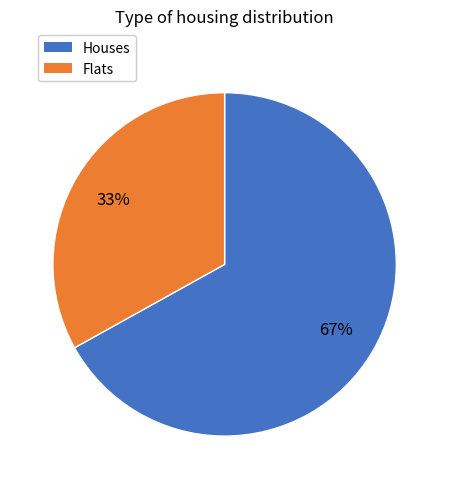

How many slices are in this pie chart?

2